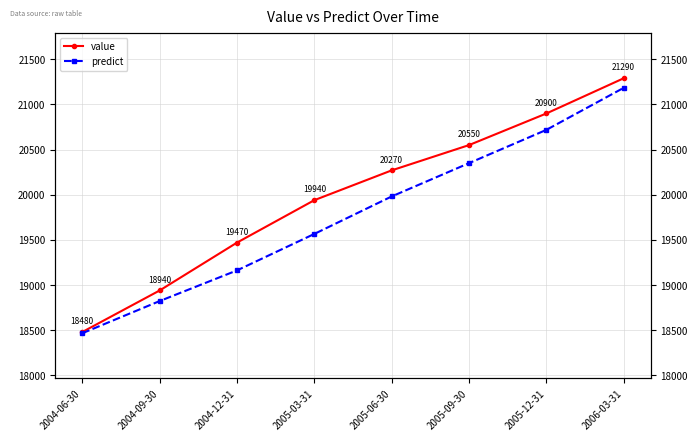

How many data points in predict are less than 19981?

4